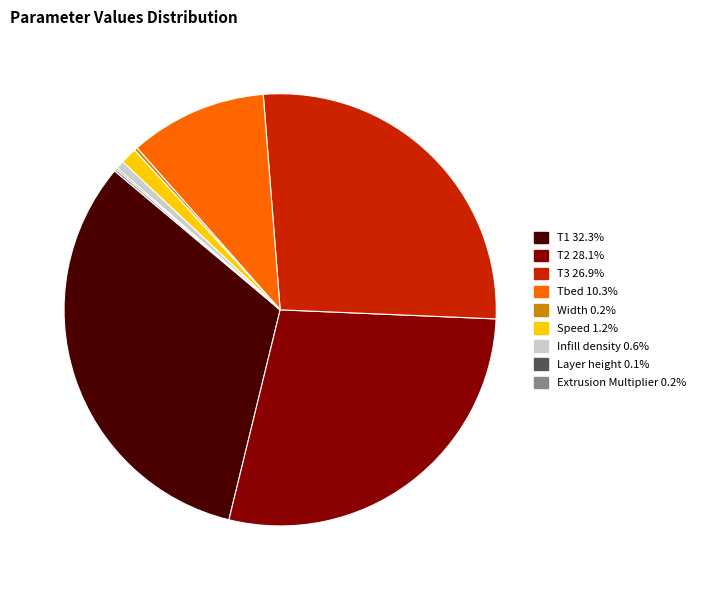

Is there any slice that represents more than half of the pie?

No